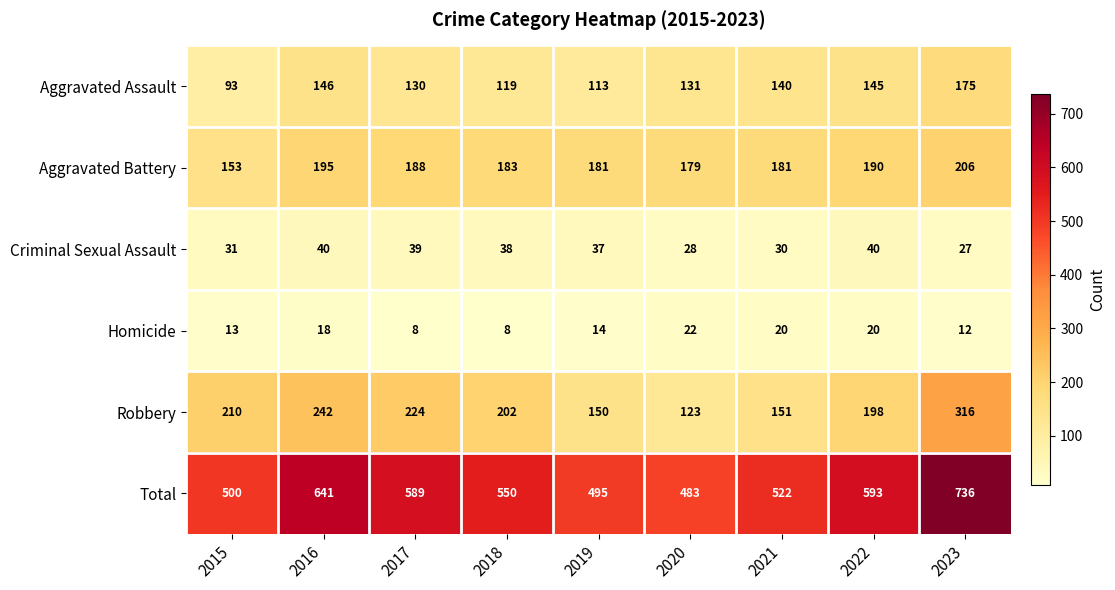

At which label does Robbery reach its minimum?

2020